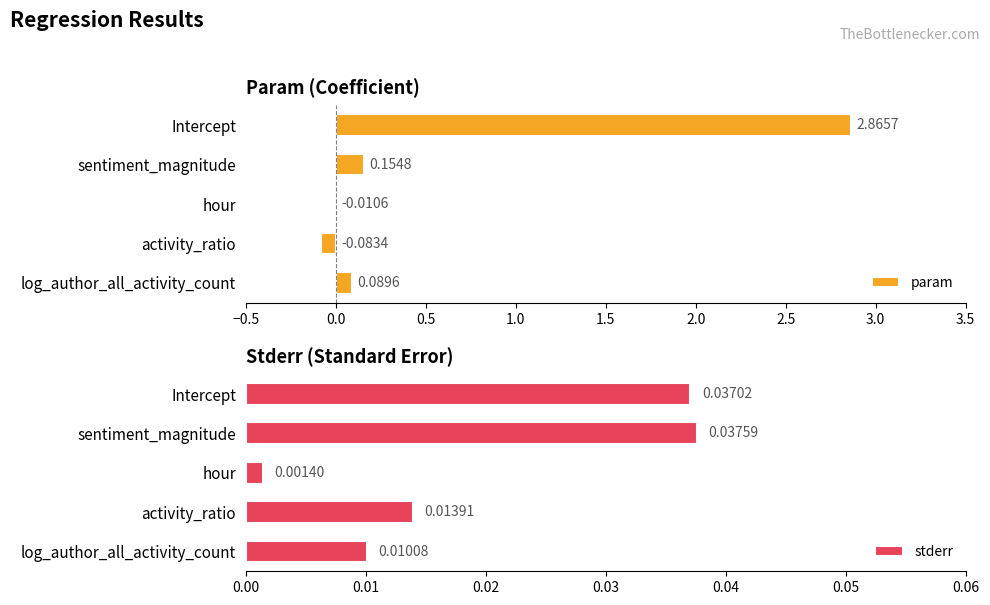

What are all the series names shown in the legend?

param, stderr